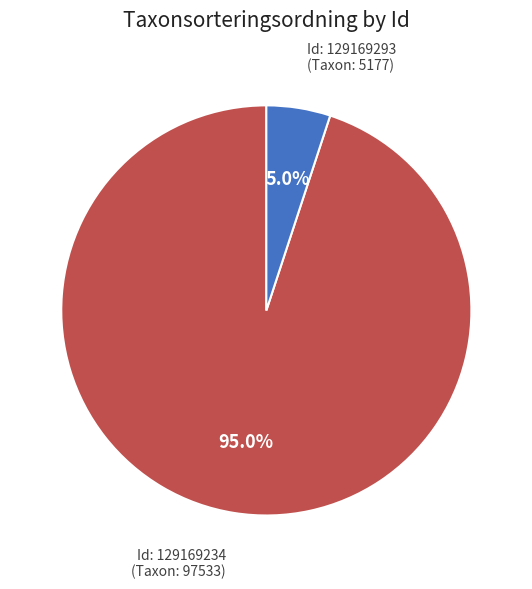

Which slice is the largest?

Id: 129169234 (Taxon: 97533)